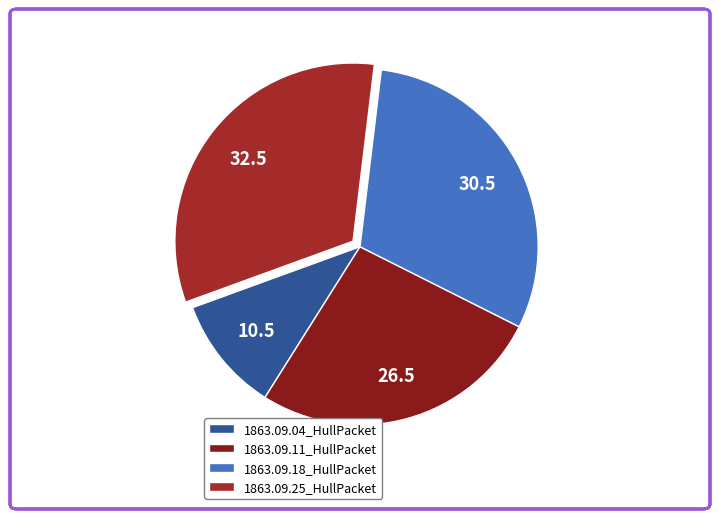

How many segments does this pie chart have?

4